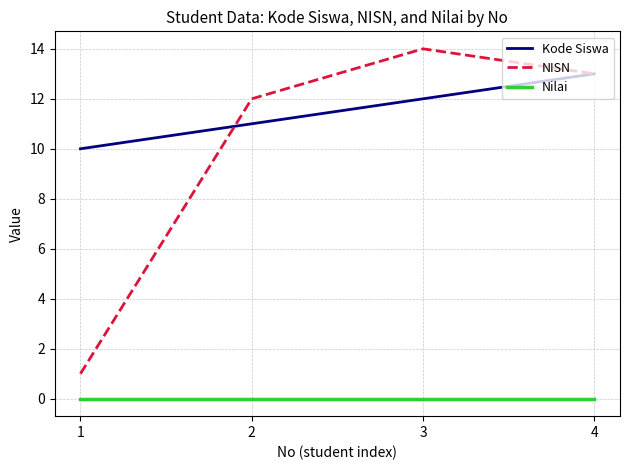

Reading left to right, extract all data points from this chart.

Kode Siswa: 1=10	2=11	3=12	4=13
NISN: 1=1	2=12	3=14	4=13
Nilai: 1=0	2=0	3=0	4=0